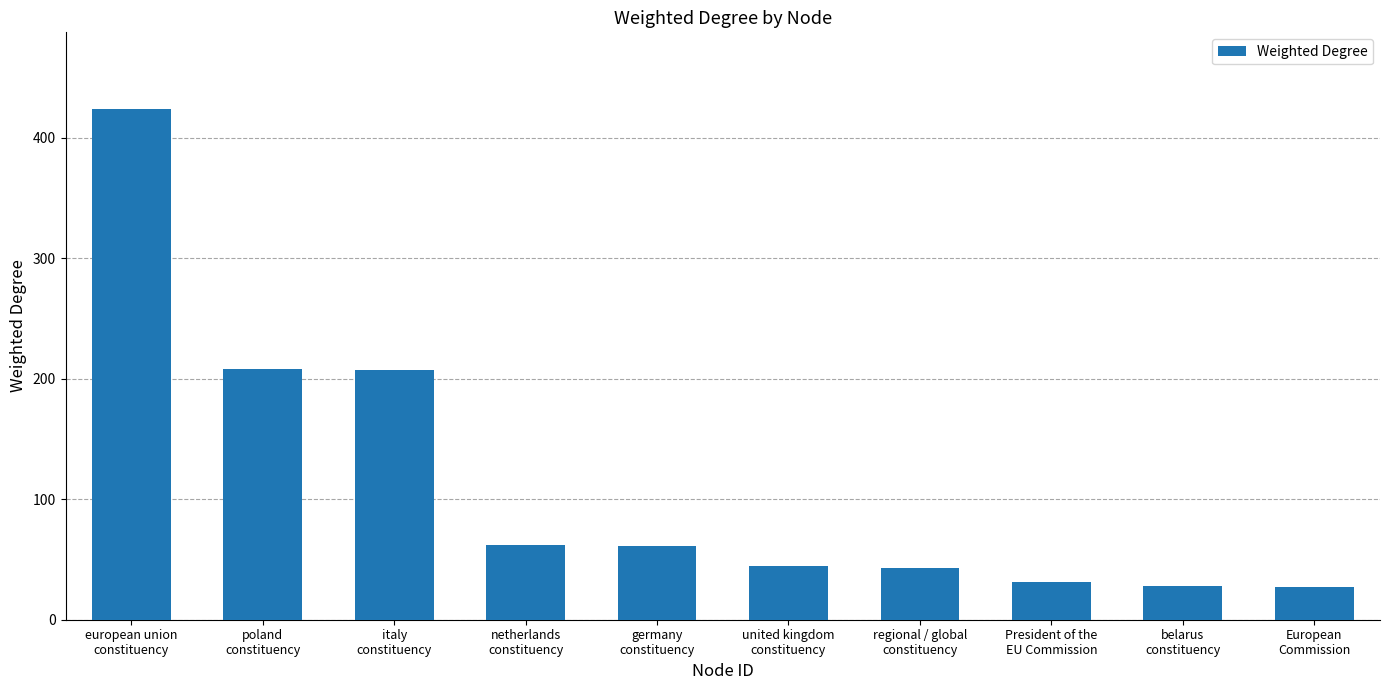

True or false: the data shows 43 at regional / global
constituency.

True